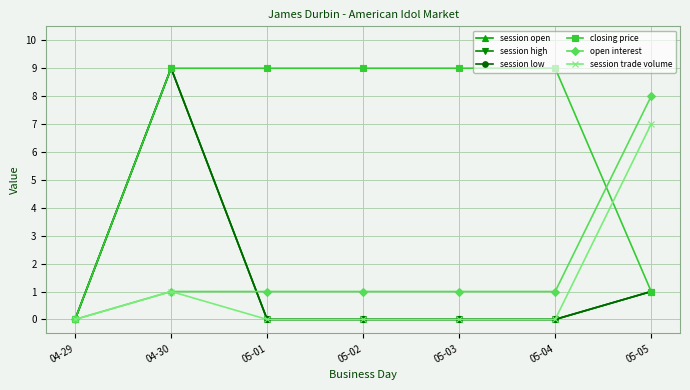

True or false: session open and session low intersect in this chart.

False